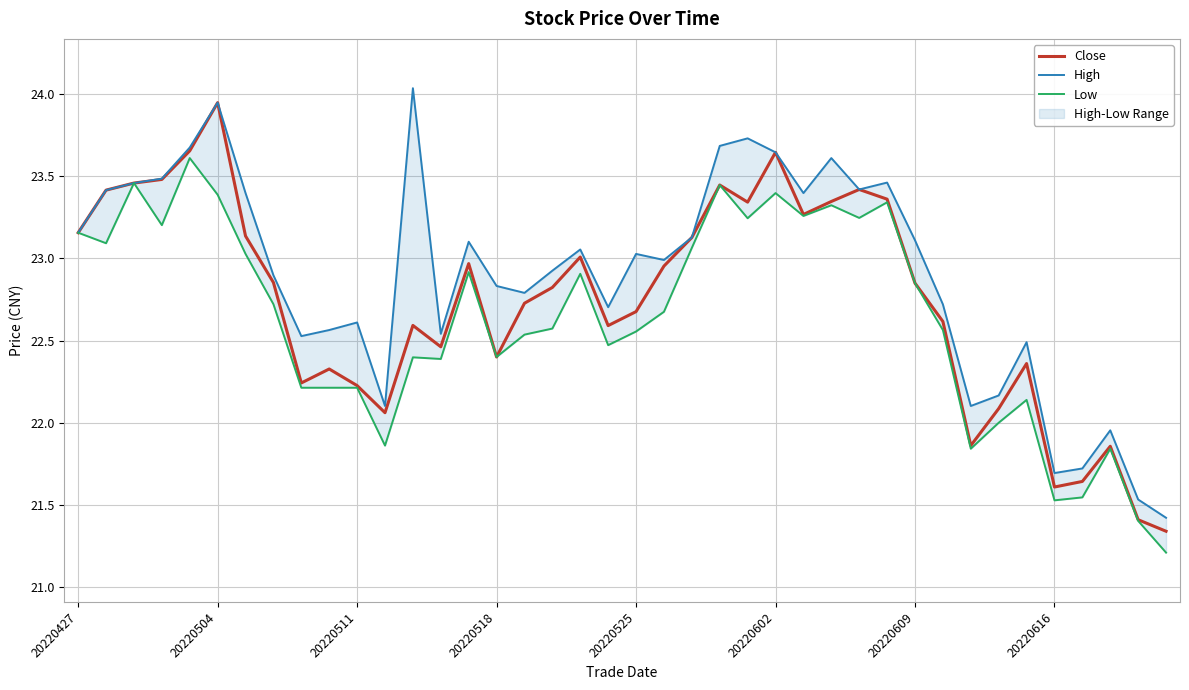

Where does the Close series first go above 22?

20220427